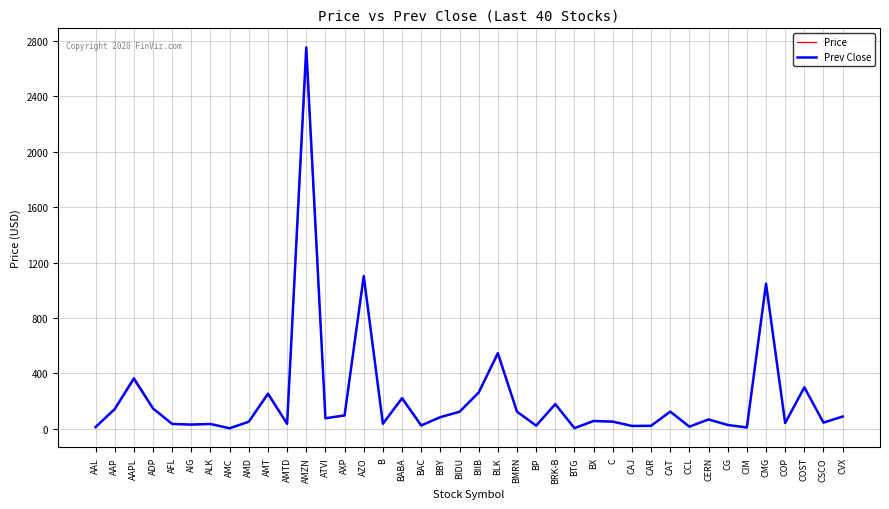

At which category is the sum across all series the highest?

AMZN